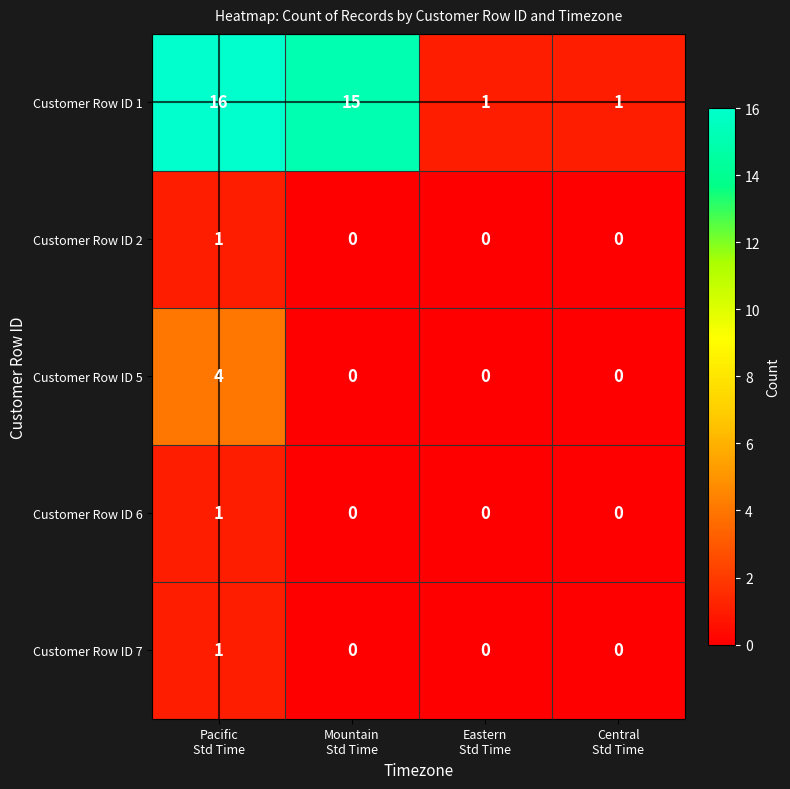

What is the difference between the maximum and second lowest values in the Customer Row ID 1 series?

15